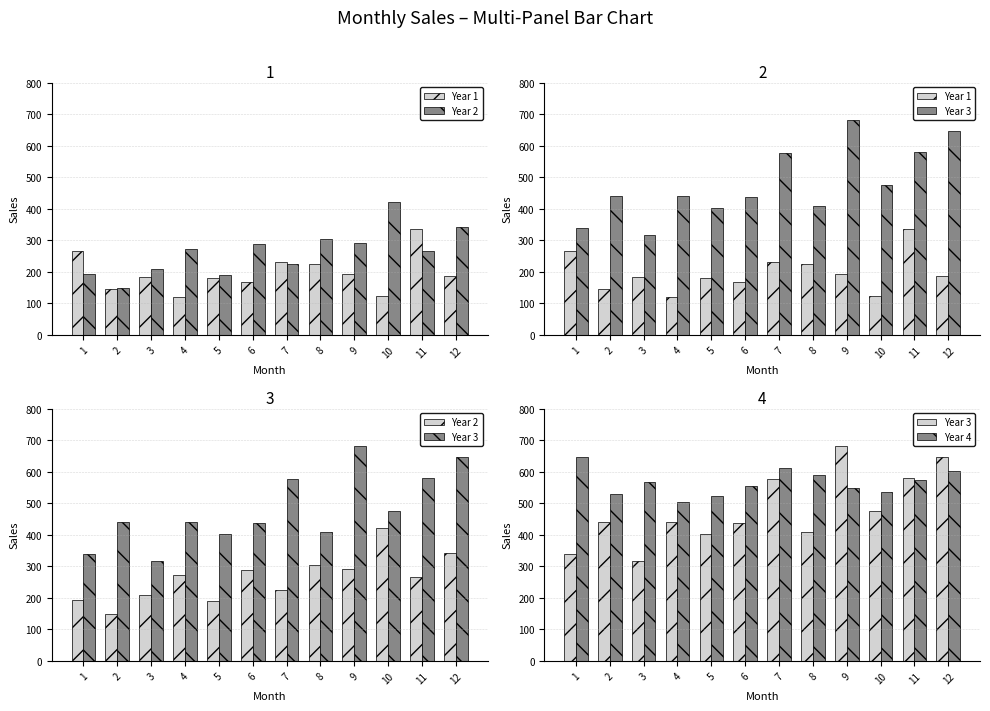

Where does the Year 1 series first go above 185?

1